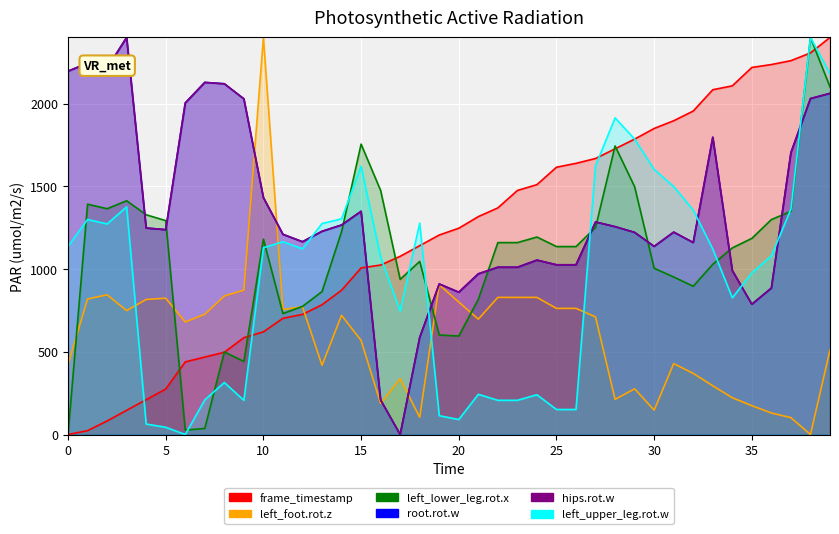

At which category is the sum across all series the highest?

39